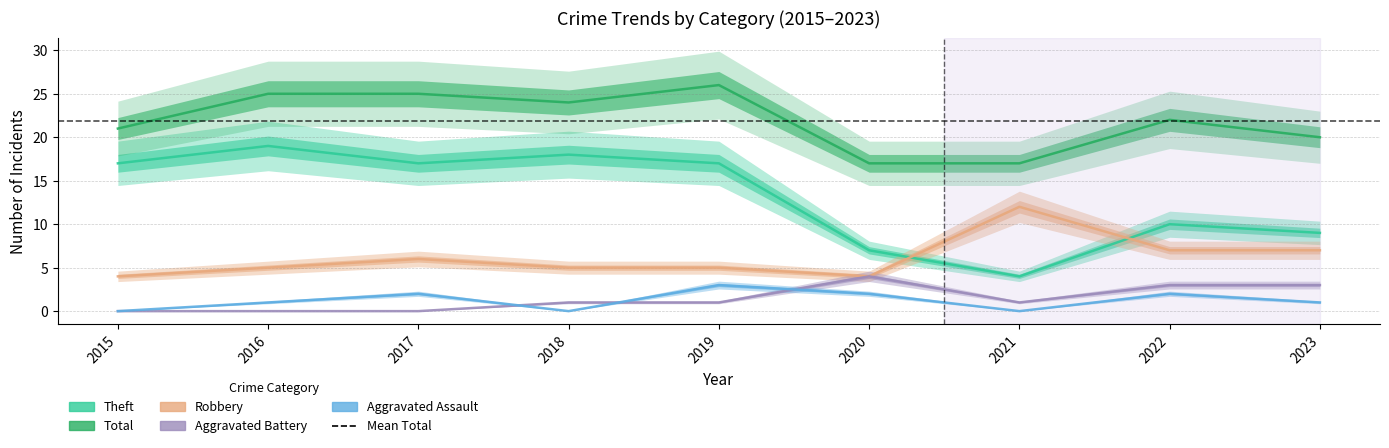

True or false: Theft and Aggravated Assault intersect in this chart.

False